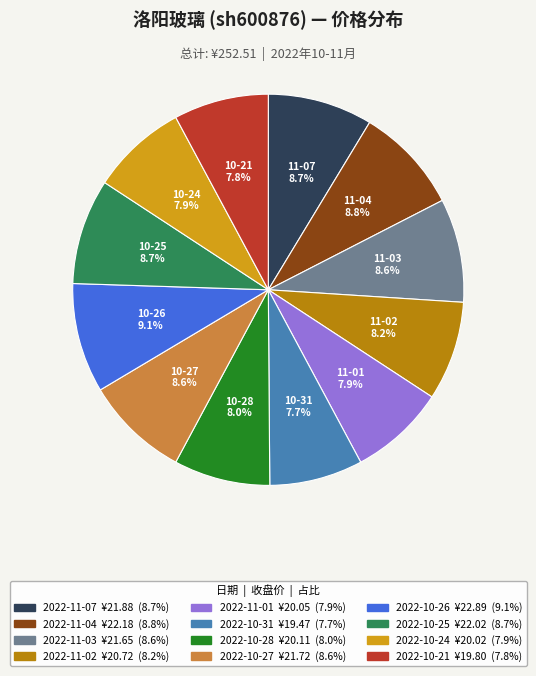

To the nearest percent, what portion does 2022-10-27 represent?

9%